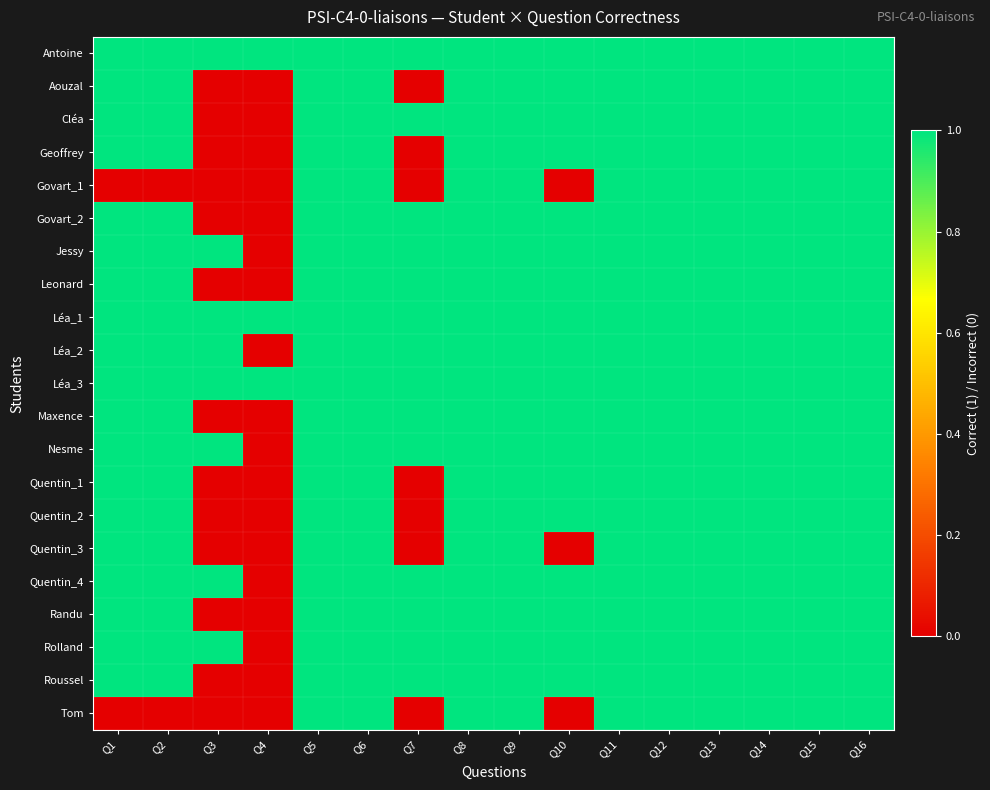

Rank the series by their maximum value, from highest to lowest.

Antoine, Aouzal, Cléa, Geoffrey, Govart_1, Govart_2, Jessy, Leonard, Léa_1, Léa_2, Léa_3, Maxence, Nesme, Quentin_1, Quentin_2, Quentin_3, Quentin_4, Randu, Rolland, Roussel, Tom